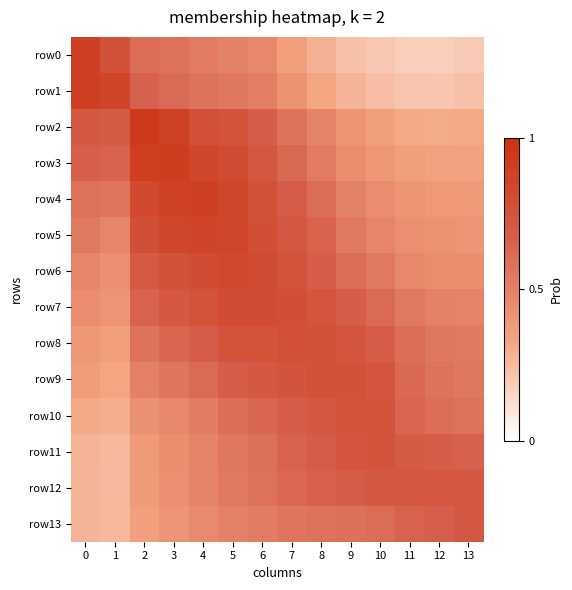

Which series has the largest total across all categories?

row7